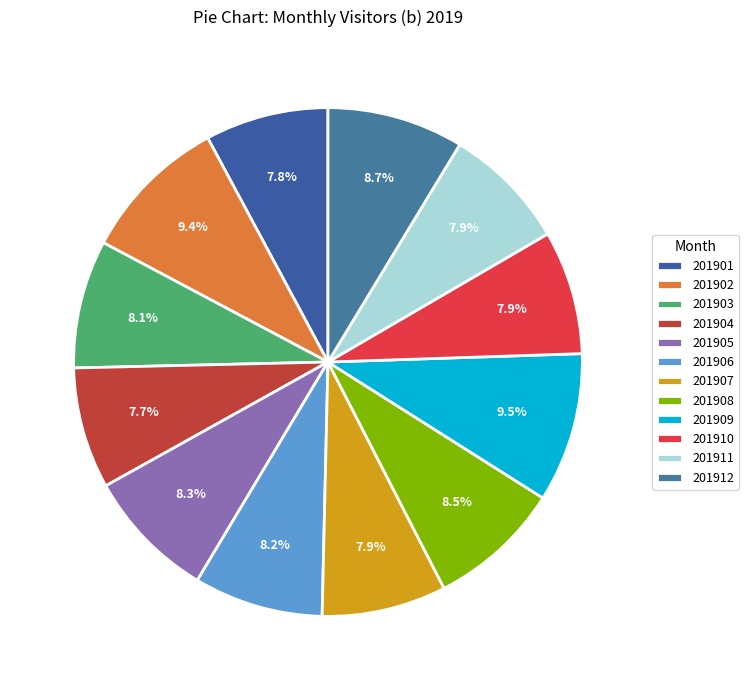

What percentage is the 201904 slice, to the nearest percent?

8%